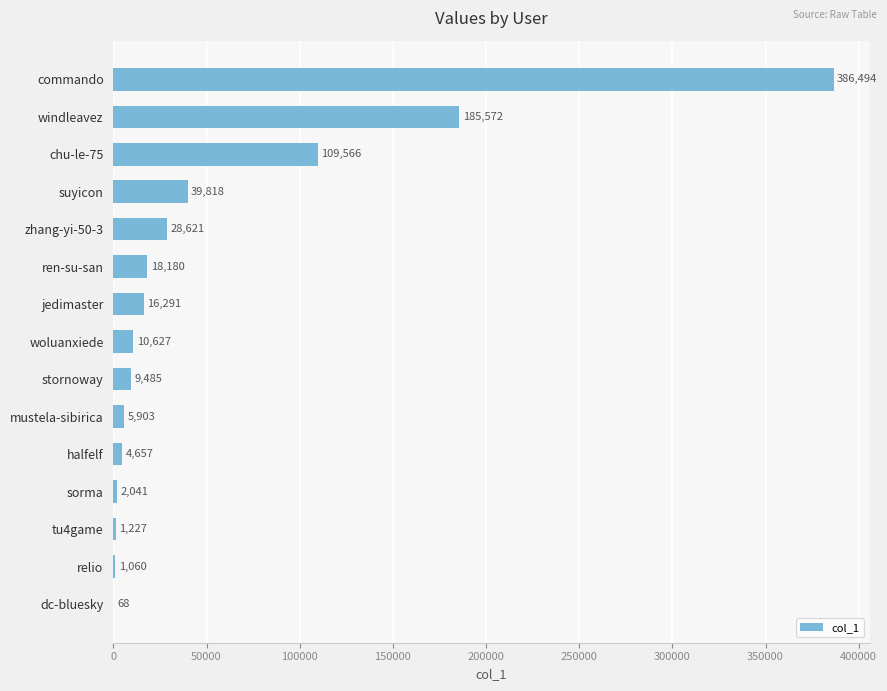

What is the maximum value shown in the chart?

386494